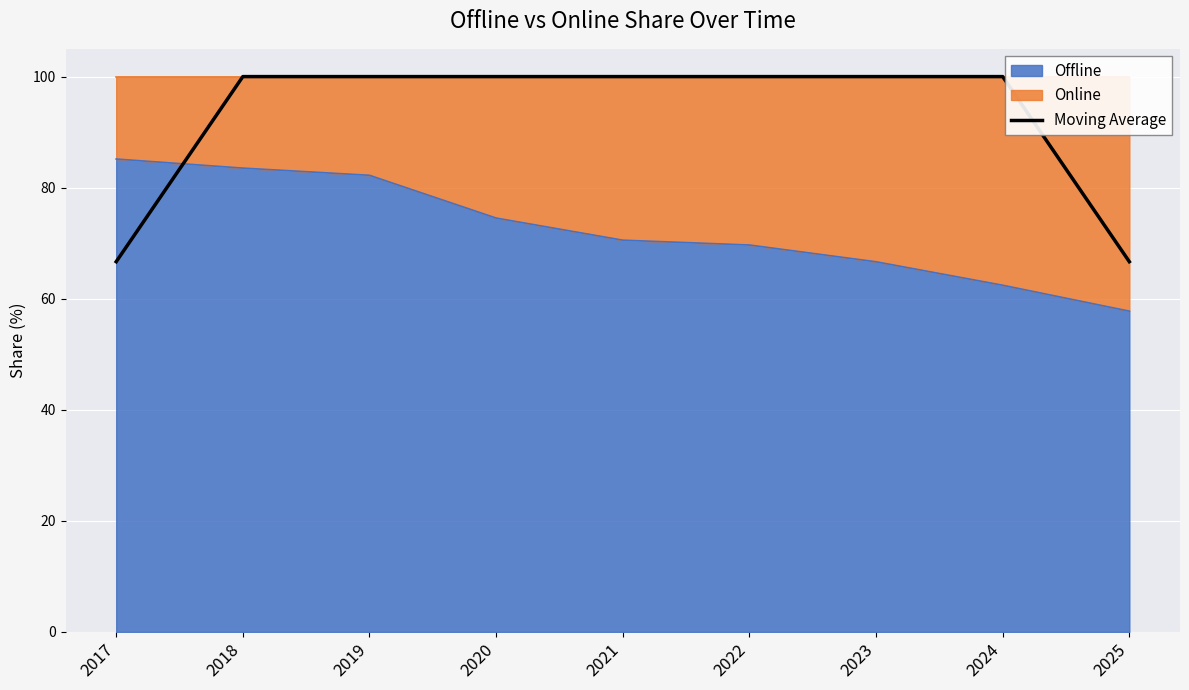

Which category has the lowest value across all series?

2025